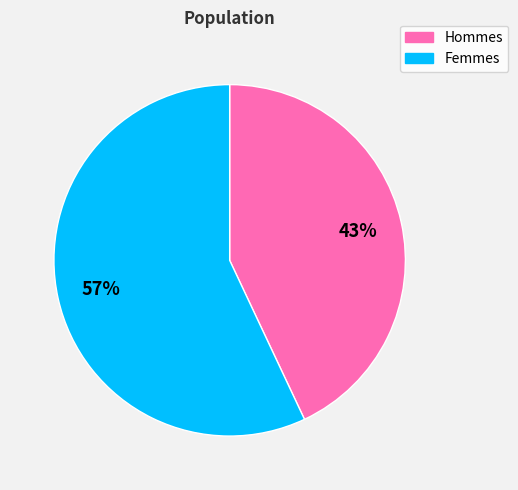

How many slices are in this pie chart?

2